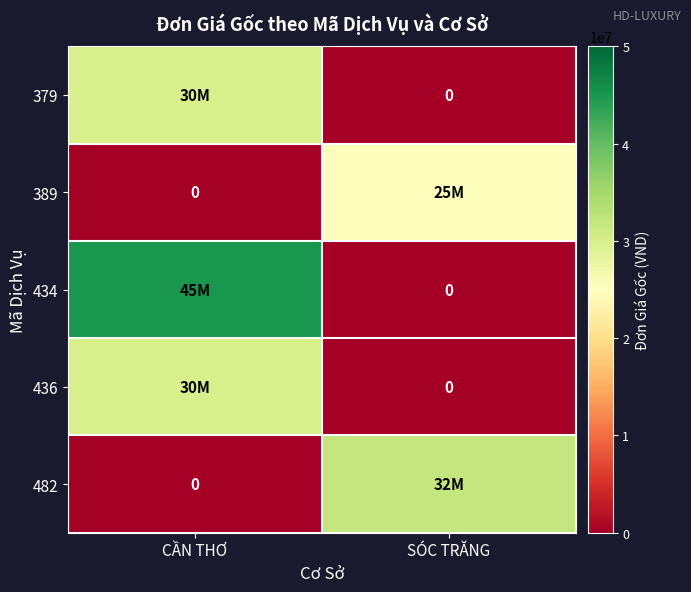

What is the sum of all 434 values?

45000000